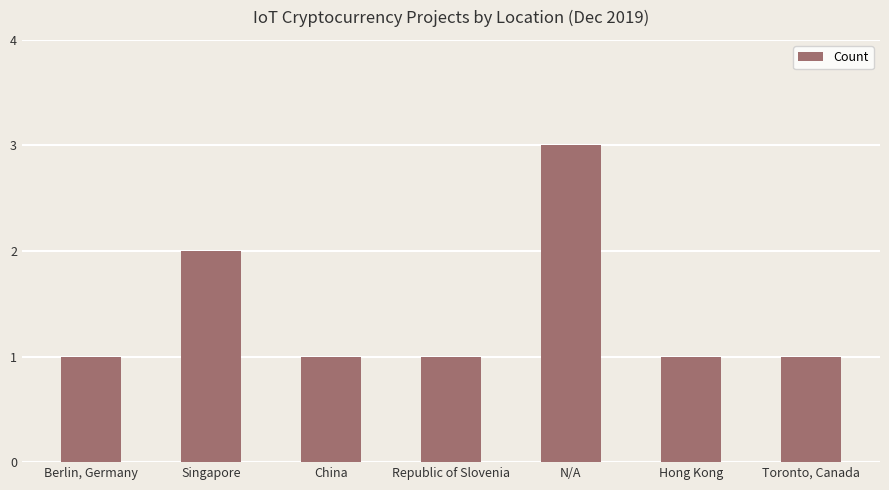

What is the sum of all values?

10